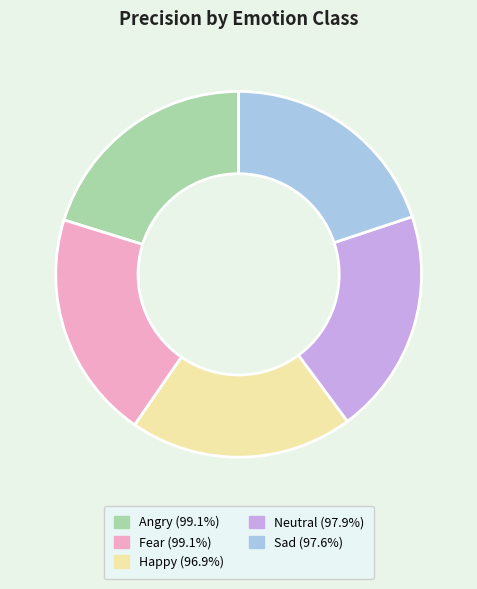

Is the sum of Angry (99.1%) and Fear (99.1%) greater than half?

No